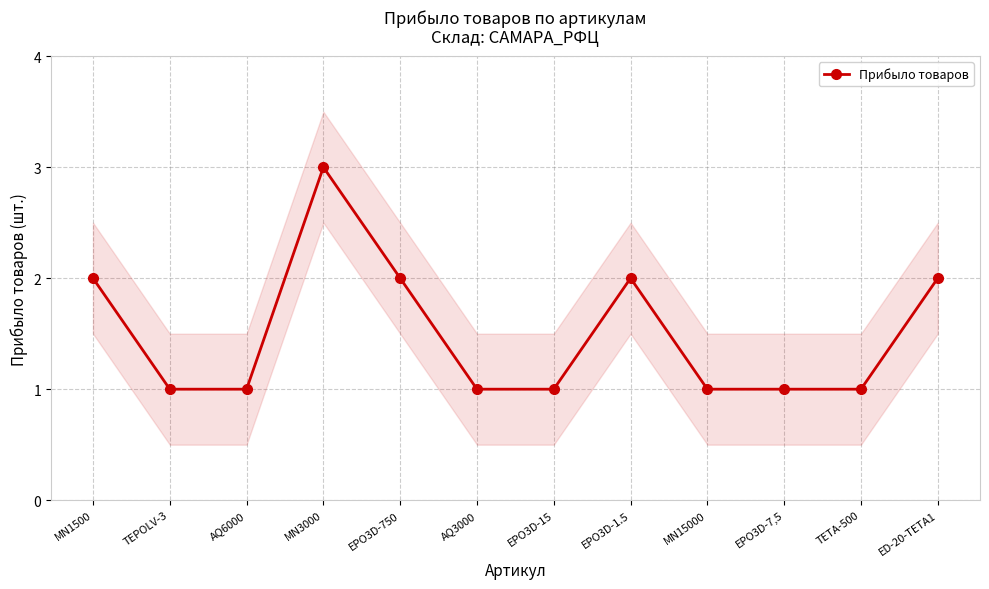

Is it true that the value at TEPOLV-3 is 1?

True